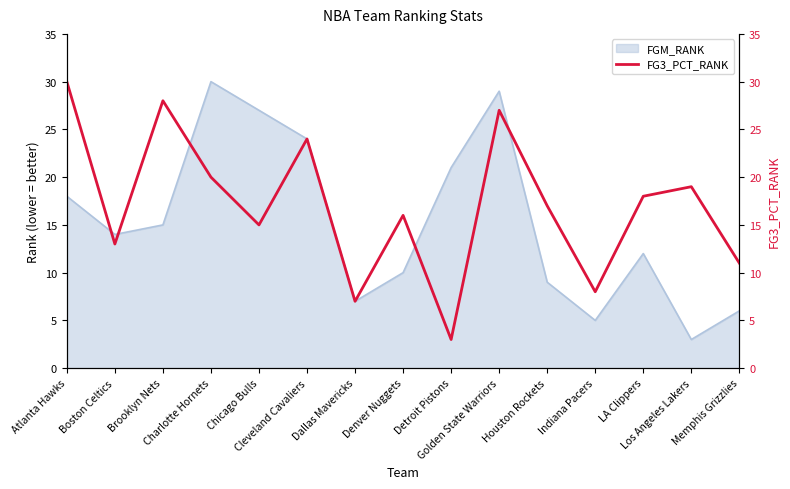

At which label is the value closest to 16?

Denver Nuggets